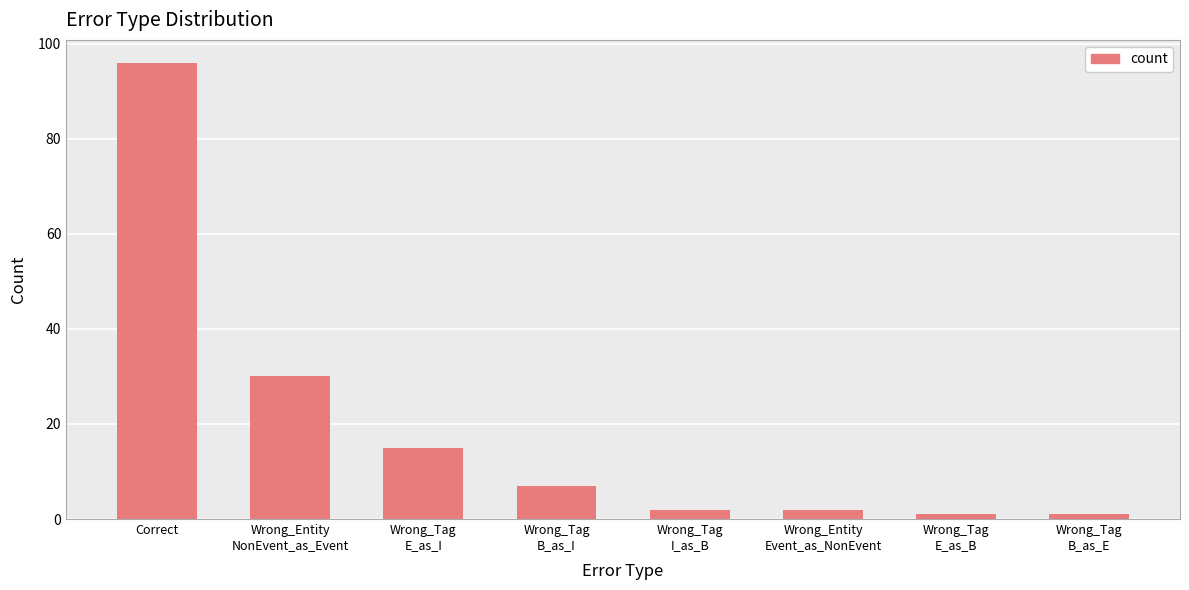

How many data points are less than 7?

4